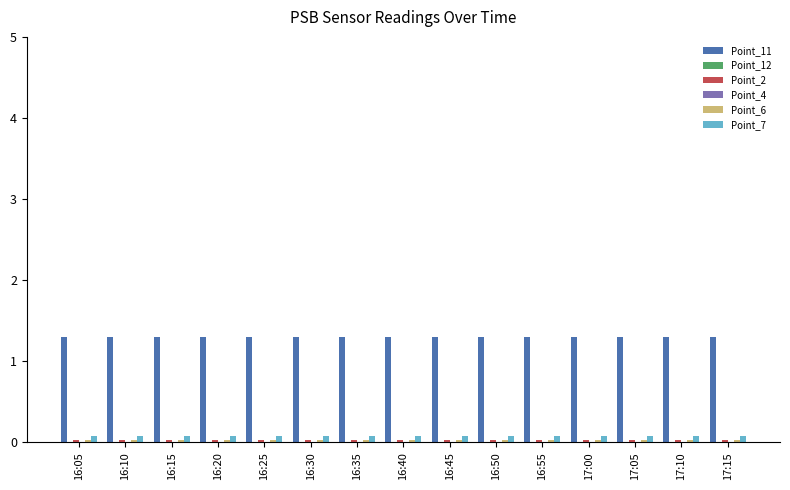

Which series has the largest total across all categories?

Point_11